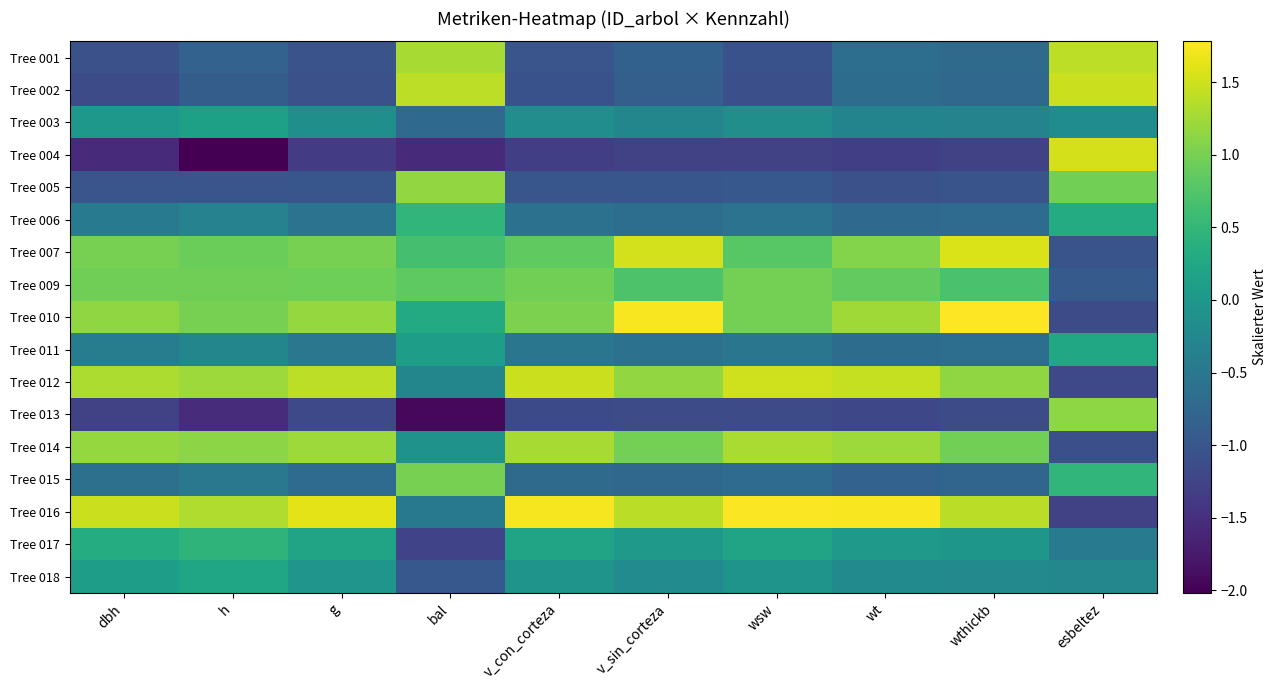

Rank the series at esbeltez from lowest to highest value.

Tree 016, Tree 012, Tree 010, Tree 014, Tree 007, Tree 009, Tree 017, Tree 018, Tree 003, Tree 011, Tree 006, Tree 015, Tree 005, Tree 013, Tree 001, Tree 002, Tree 004